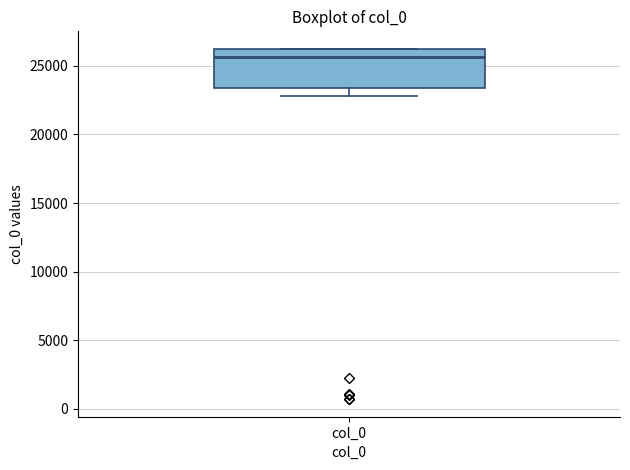

Read this box plot against the y-axis: the position of the median line, the range covered by the box, and the ends of both whiskers. The values are not printed on the chart, so give them approximately, as read against the axis.

median 25500, box 23500 to 26000, whiskers 23000 to 26000